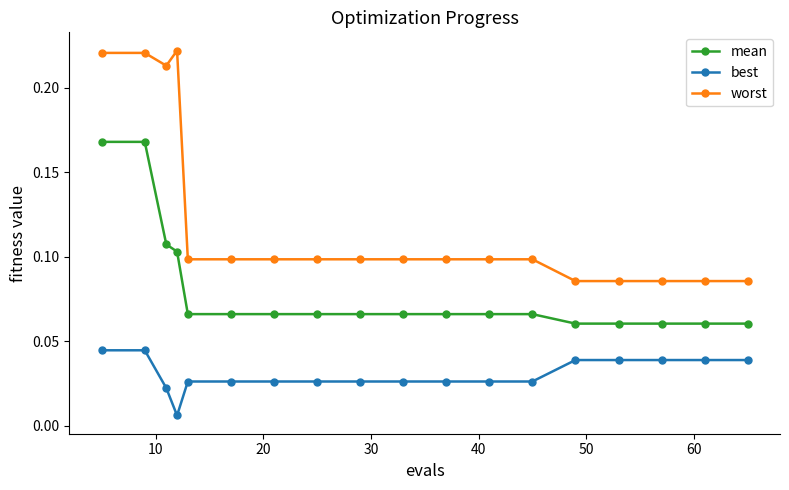

True or false: worst and mean cross at least once.

False